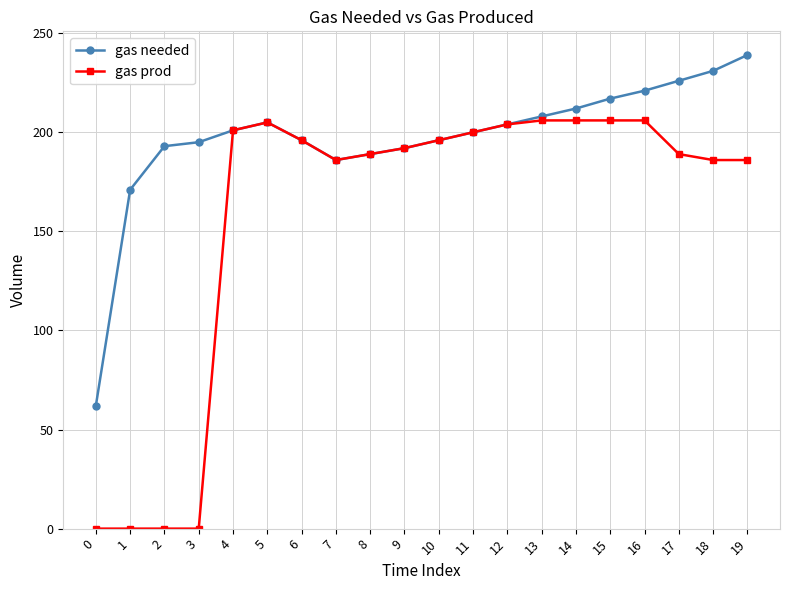

What is the maximum value for gas needed?

239